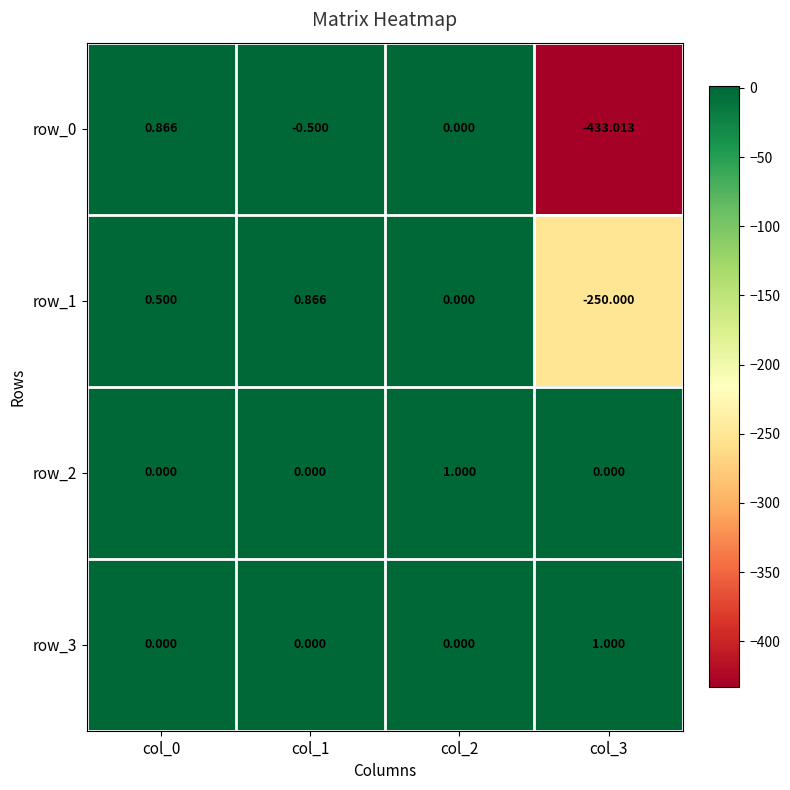

Reading left to right, list all the values displayed in this chart.

row_0: col_0=0.9	col_1=-0.5	col_2=0.0	col_3=-433.0
row_1: col_0=0.5	col_1=0.9	col_2=0.0	col_3=-250.0
row_2: col_0=0.0	col_1=0.0	col_2=1.0	col_3=0.0
row_3: col_0=0.0	col_1=0.0	col_2=0.0	col_3=1.0